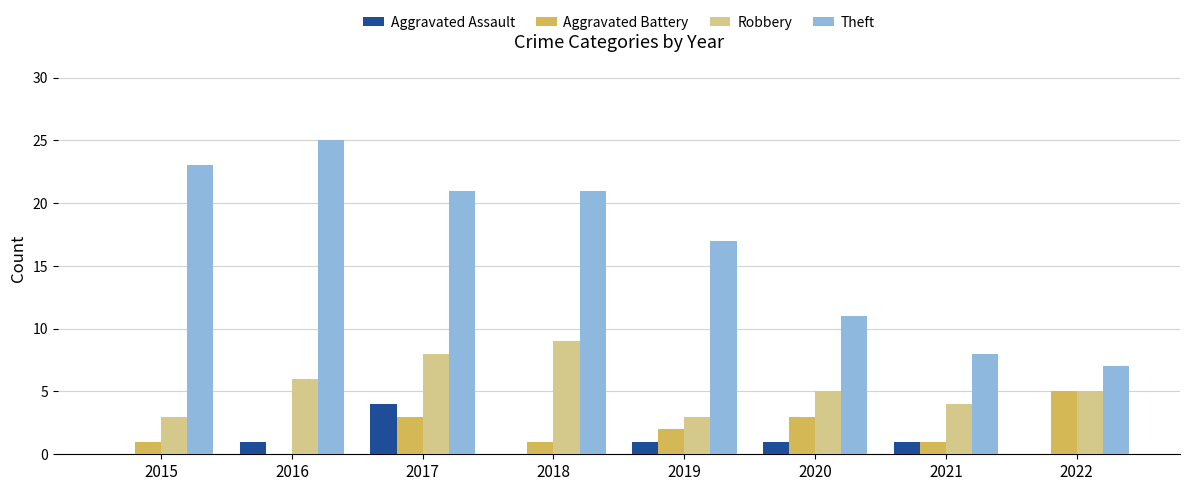

What is the sum of all Theft values?

133